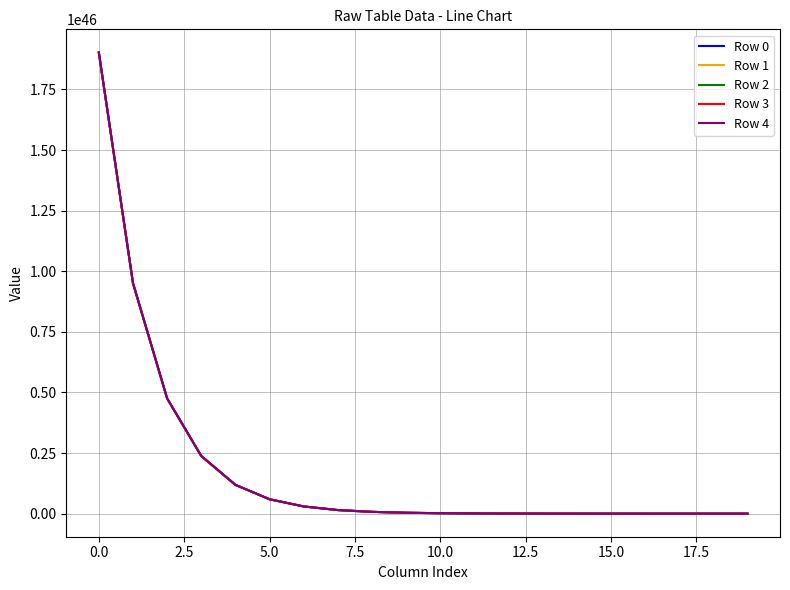

List the series in order of their overall mean, lowest first.

Row 0, Row 1, Row 2, Row 3, Row 4